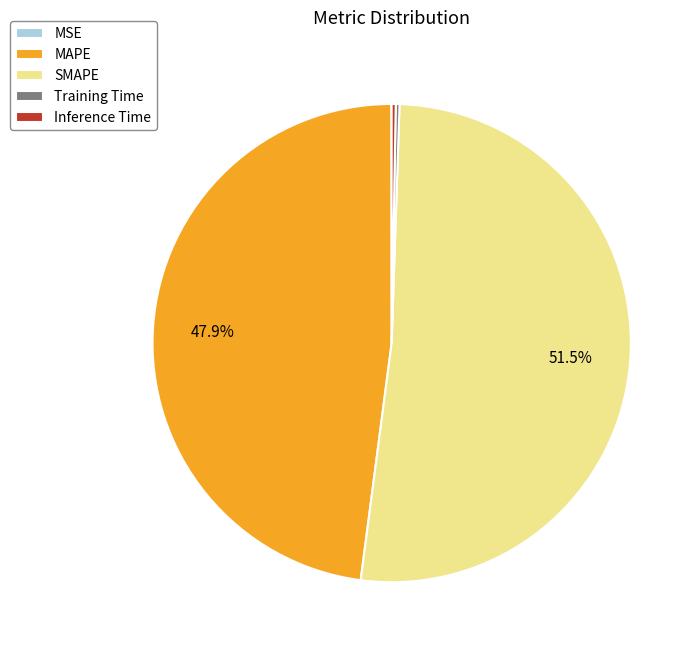

To the nearest percent, what is the difference between the SMAPE and MAPE slice percentages?

4%